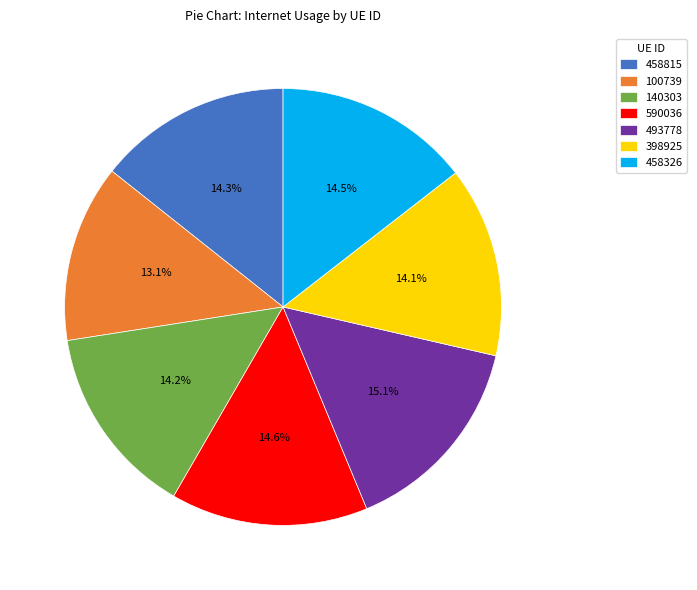

What portion of the pie excludes 100739?

86.9%